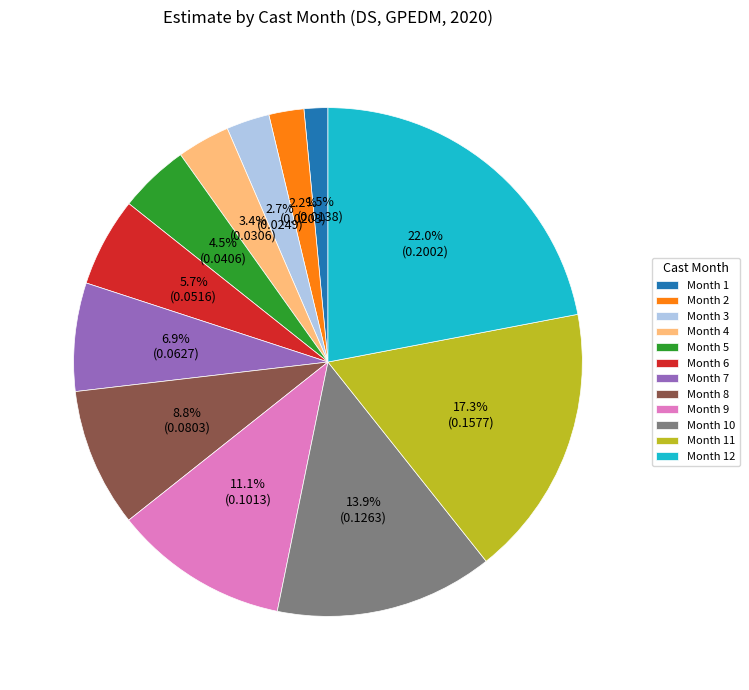

Does Month 12 represent more than half of the total?

No